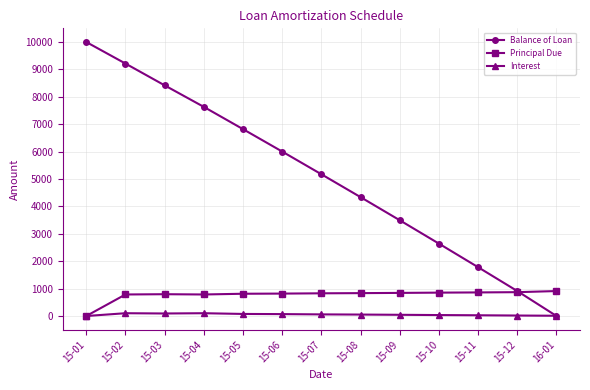

At which label does Balance of Loan reach its minimum?

16-01